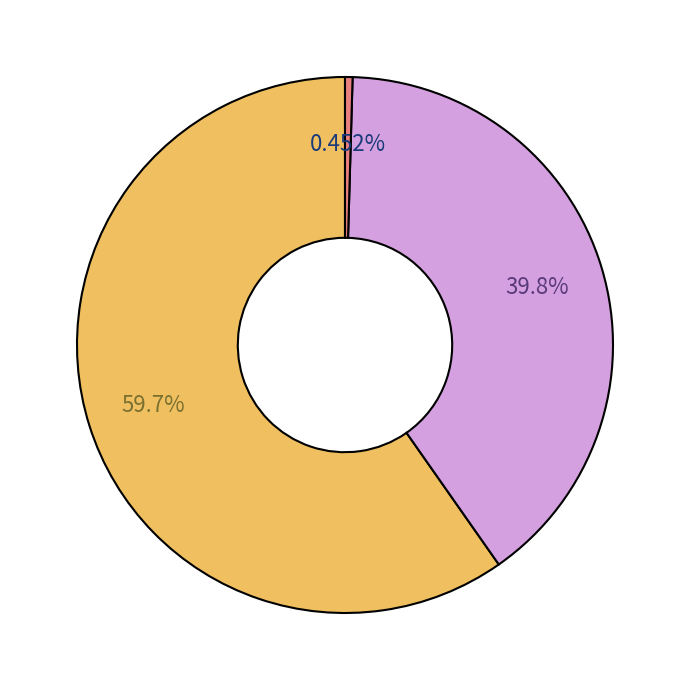

Is there a majority slice in this chart?

Yes